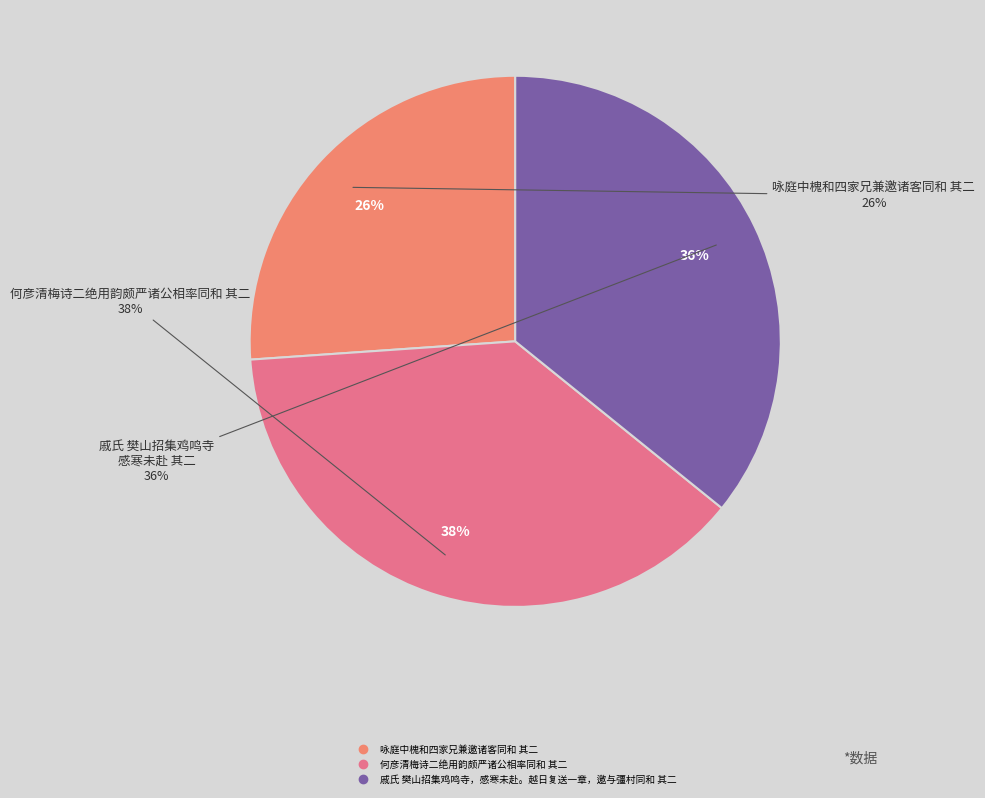

Is the sum of 咏庭中槐和四家兄兼邀诸客同和 其二 and 何彦清梅诗二绝用韵颇严诸公相率同和 其二 greater than half?

Yes